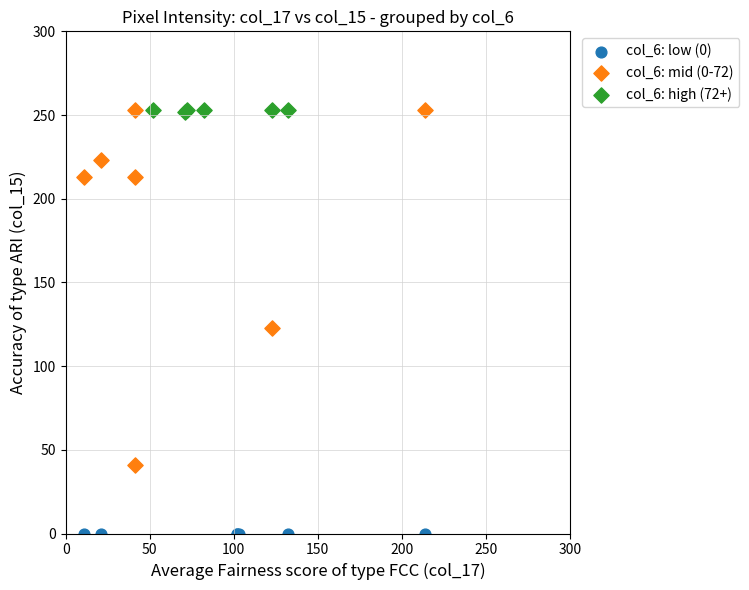

Which series reaches the minimum Y coordinate?

col_6: low (0)